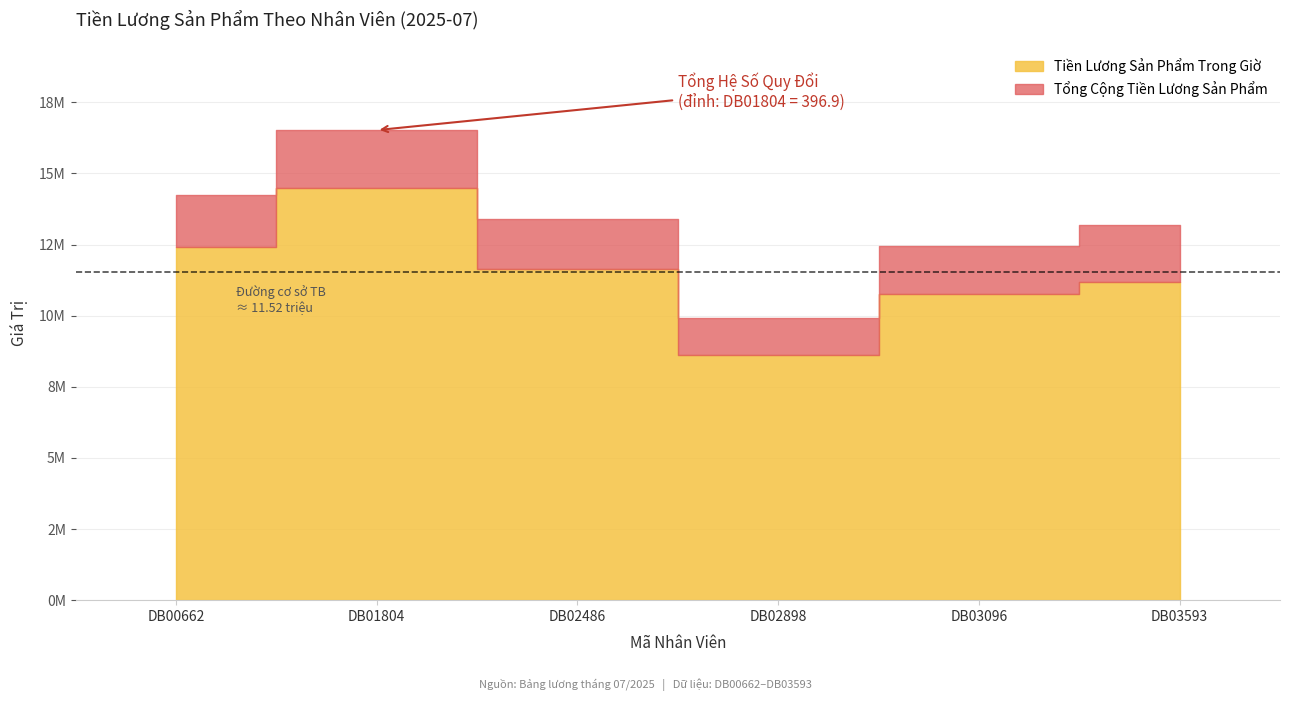

Reading right to left, what are all the values shown in this chart?

Tổng Hệ Số Quy Đổi: 319.7	307.4	245.8	332.1	396.9	354.9
Tiền Lương Sản Phẩm Trong Giờ: 11201043.0	10771210.6	8622052.3	11630875.5	14500256.8	12424223.1
Tổng Cộng Tiền Lương Sản Phẩm: 13201140.8	12446011.6	9905369.7	13386270.1	16524655.9	14253994.0